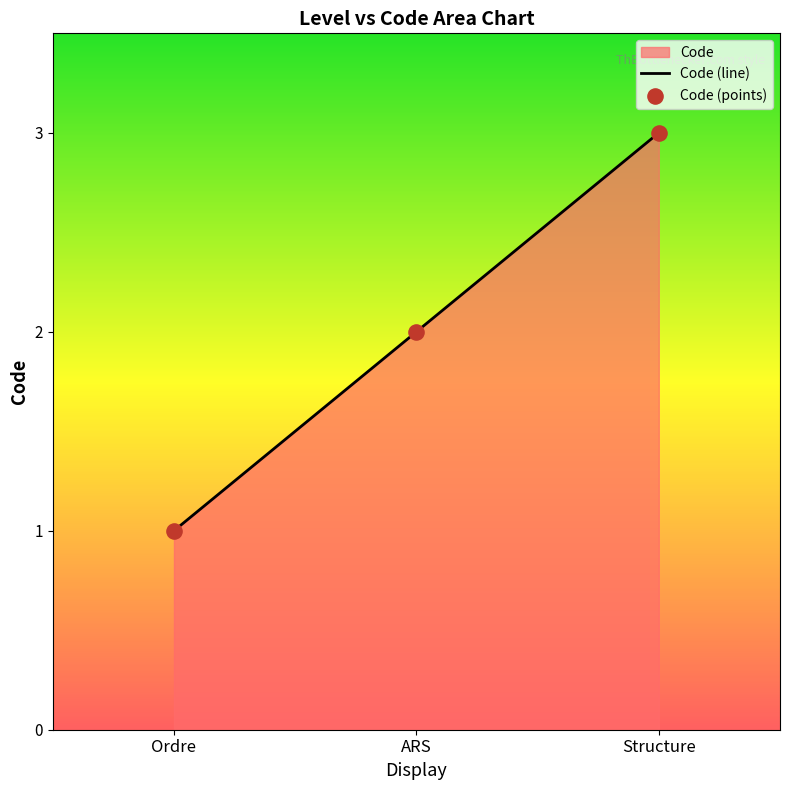

What is the change in value from Ordre to Structure?

+2